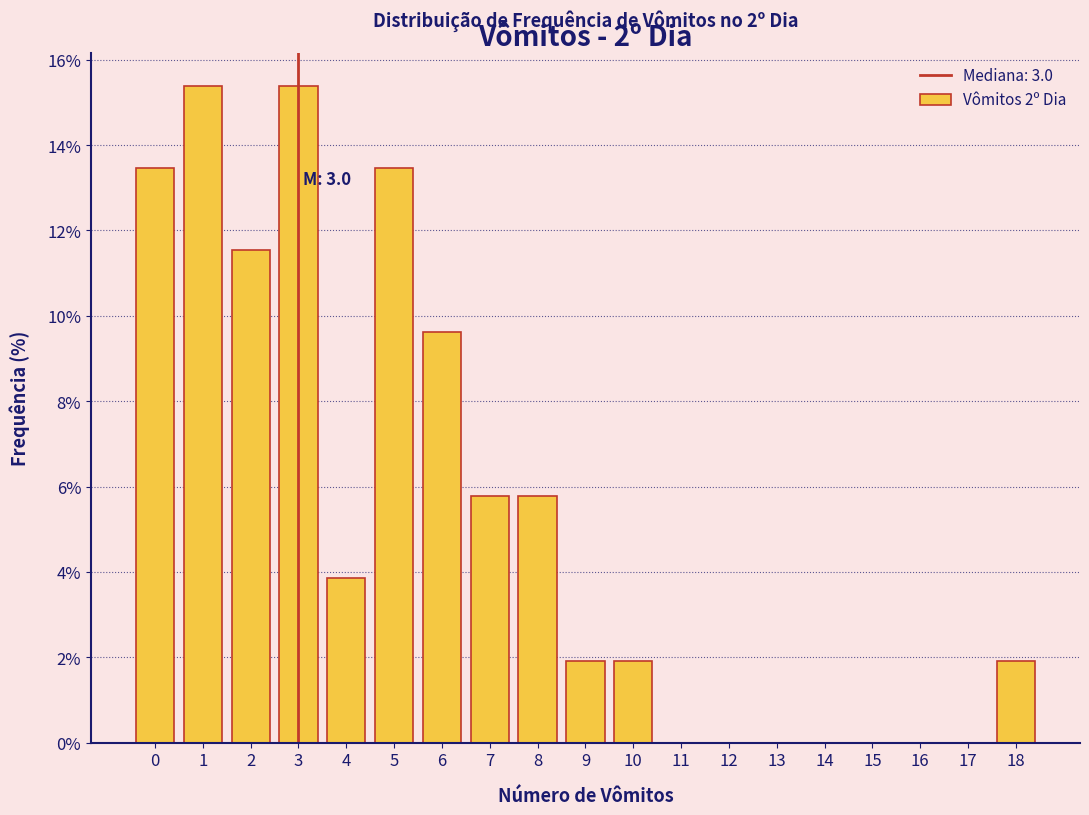

Reading left to right, extract all data points from this chart.

0=13.5	1=15.4	2=11.5	3=15.4	4=3.8	5=13.5	6=9.6	7=5.8	8=5.8	9=1.9	10=1.9	11=0.0	12=0.0	13=0.0	14=0.0	15=0.0	16=0.0	17=0.0	18=1.9